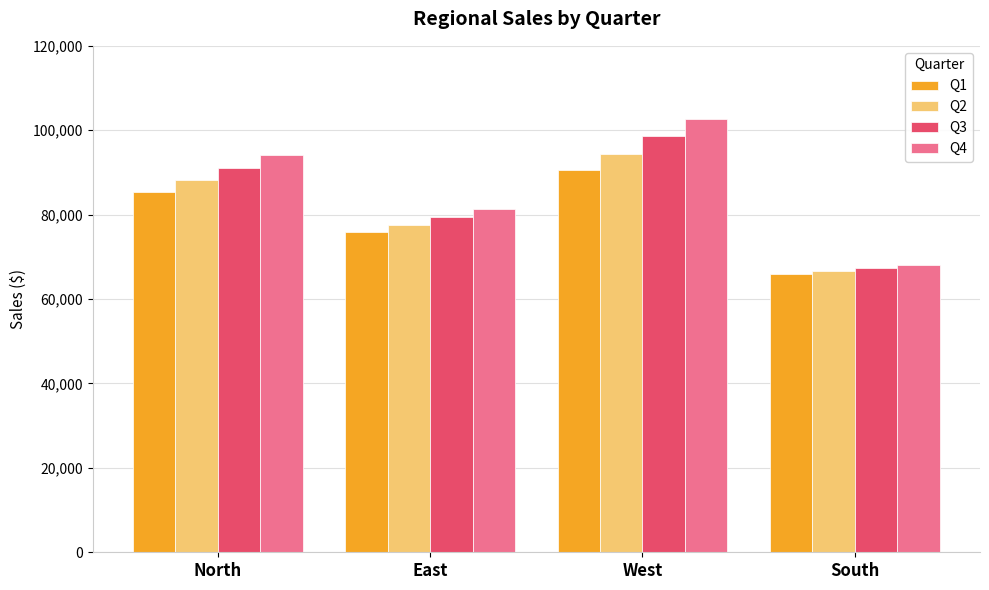

Which label corresponds to the largest value in the chart?

West